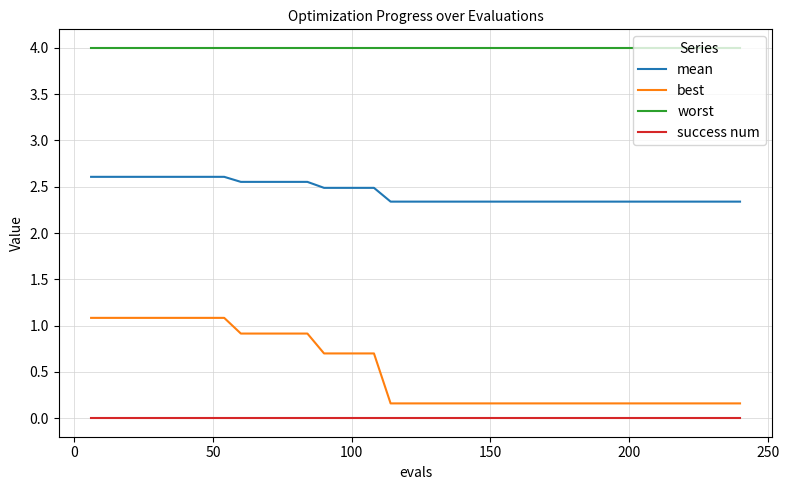

Is this an area chart (filled region under the line)?

No